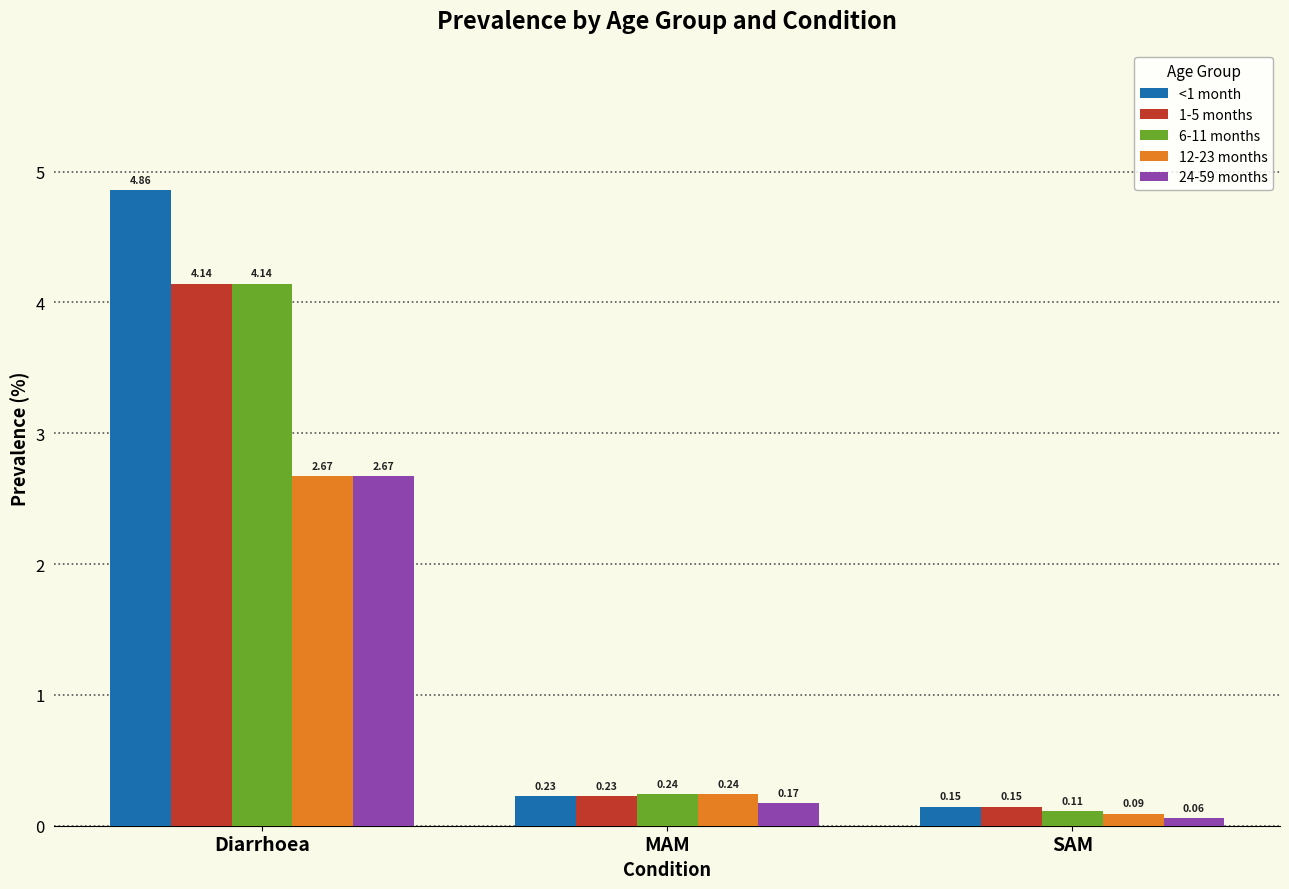

What is the total value across all series at MAM?

1.1